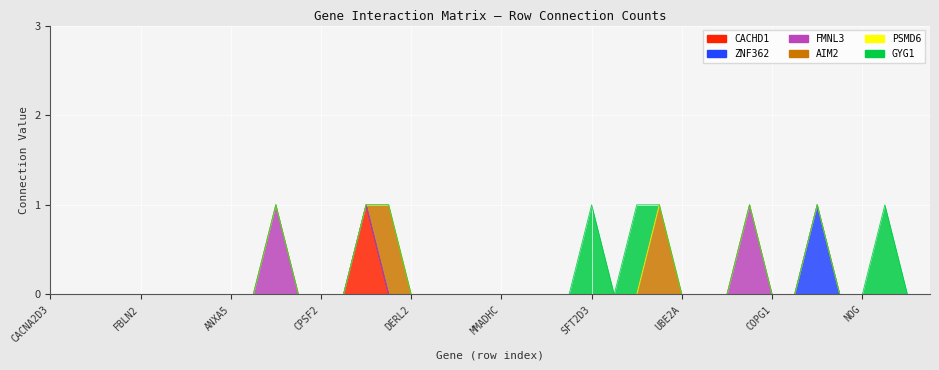

What position from the left is FBLN2?

5